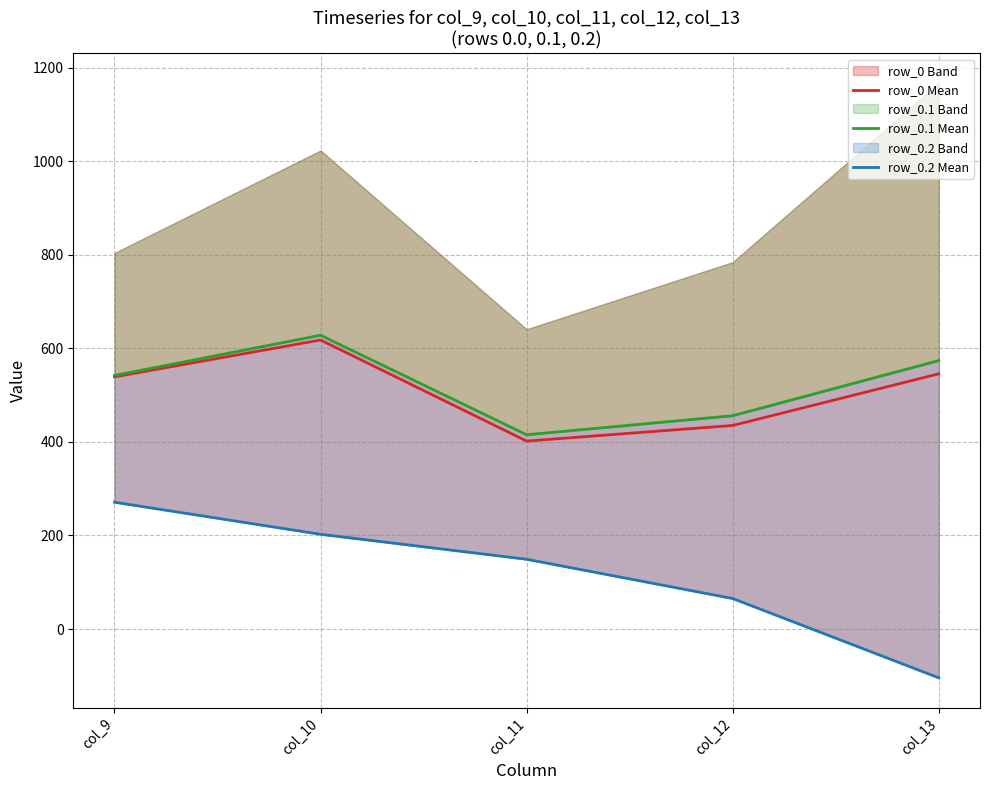

The row_0.2 Mean series shows 271.1 at col_9. True or false?

True